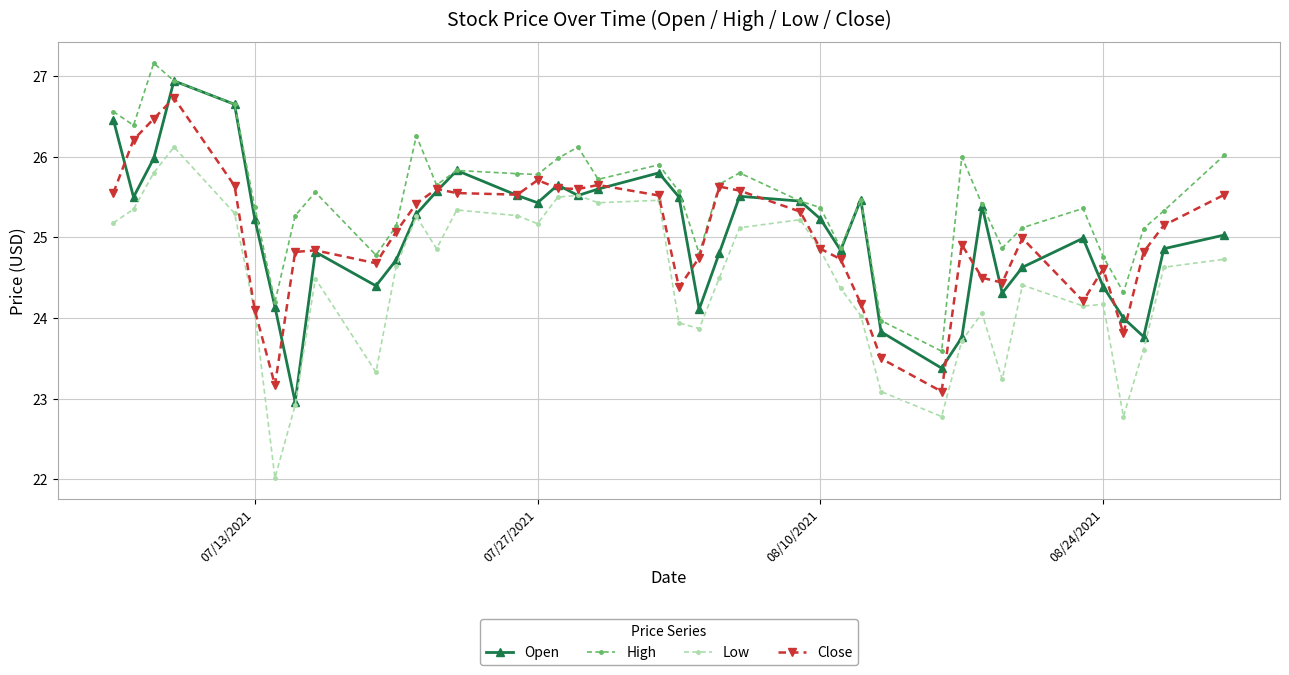

True or false: High and Low cross at least once.

False